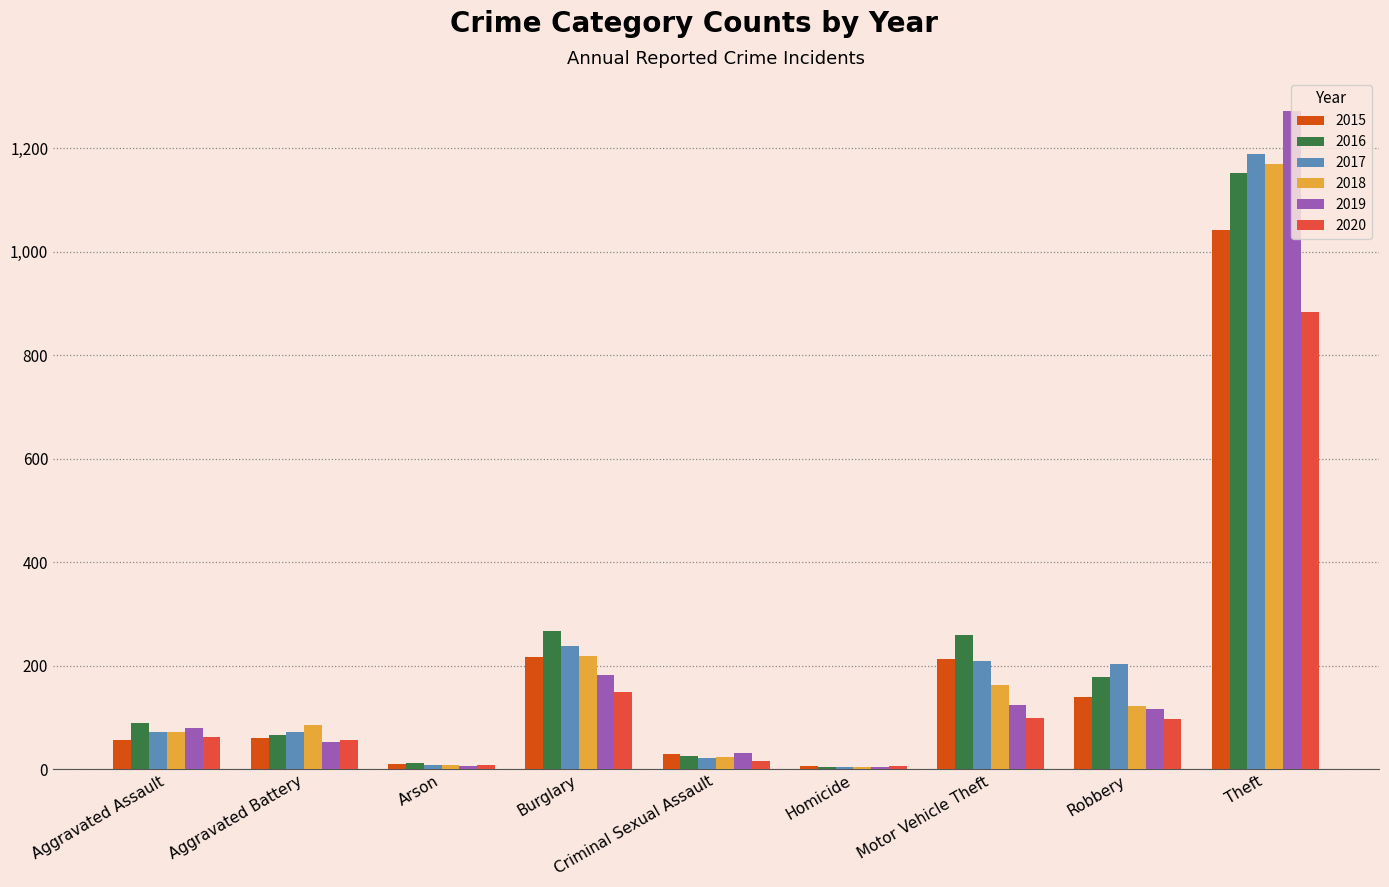

Is the value of 2019 at Criminal Sexual Assault greater than the value of 2018 at Homicide?

Yes